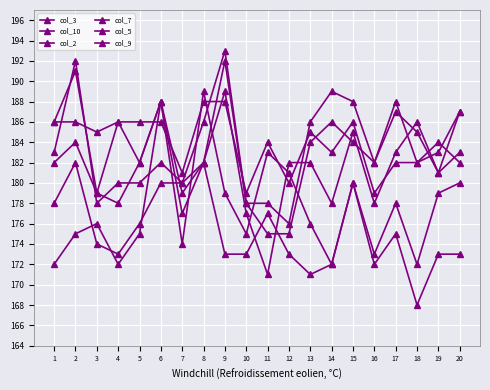

True or false: col_2 and col_7 intersect in this chart.

False